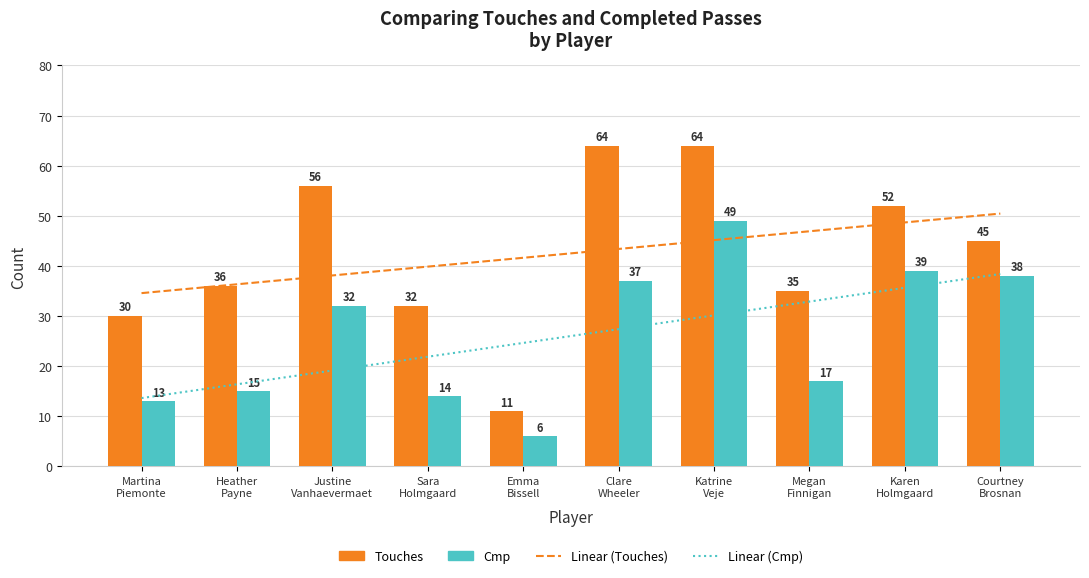

Which label corresponds to the smallest value in the chart?

Emma
Bissell